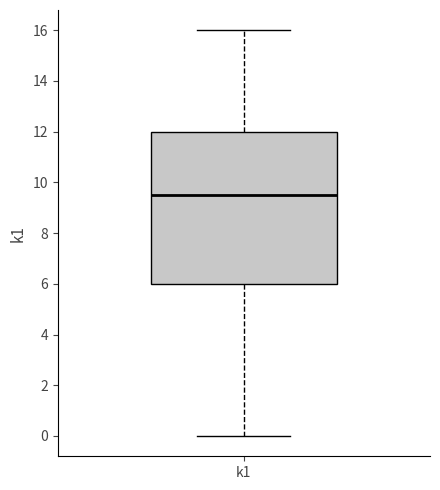

Where does the lower whisker of the box for k1 end on the y-axis? The values are not printed on the chart, so give them approximately, as read against the axis.

0.0